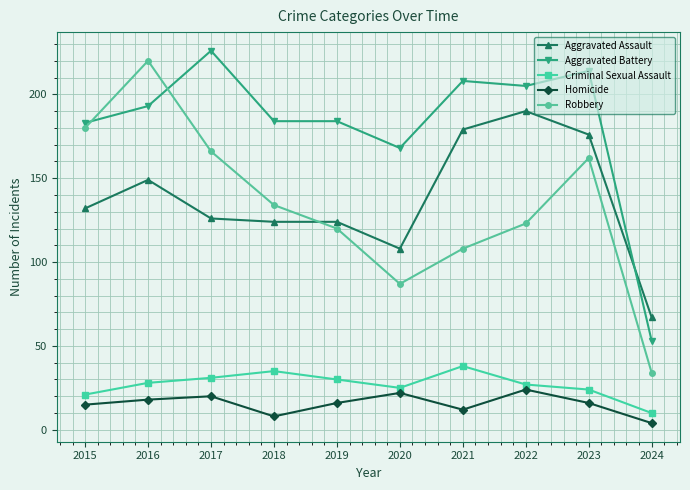

Reading left to right, what are all the values shown in this chart?

Aggravated Assault: 2015=132	2016=149	2017=126	2018=124	2019=124	2020=108	2021=179	2022=190	2023=176	2024=67
Aggravated Battery: 2015=183	2016=193	2017=226	2018=184	2019=184	2020=168	2021=208	2022=205	2023=214	2024=53
Criminal Sexual Assault: 2015=21	2016=28	2017=31	2018=35	2019=30	2020=25	2021=38	2022=27	2023=24	2024=10
Homicide: 2015=15	2016=18	2017=20	2018=8	2019=16	2020=22	2021=12	2022=24	2023=16	2024=4
Robbery: 2015=180	2016=220	2017=166	2018=134	2019=120	2020=87	2021=108	2022=123	2023=162	2024=34